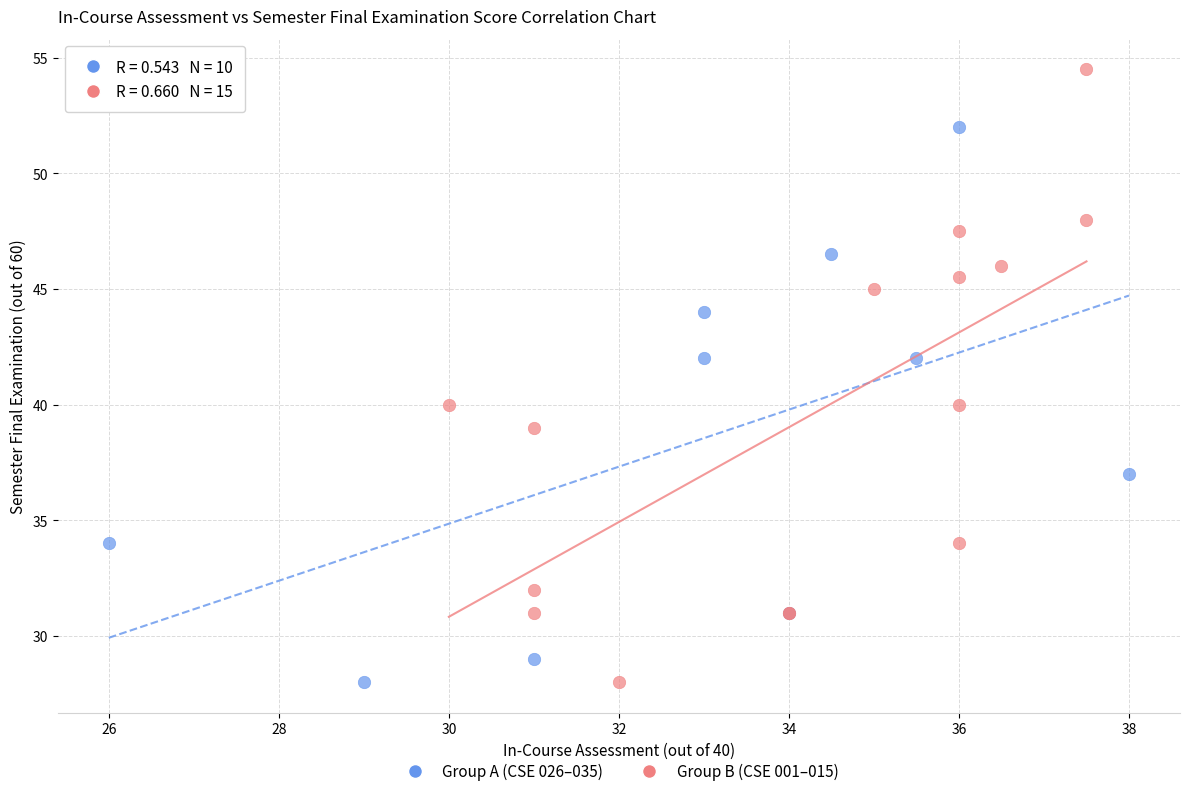

What are all the series names shown in the legend?

Group A (CSE 026–035), Group B (CSE 001–015)